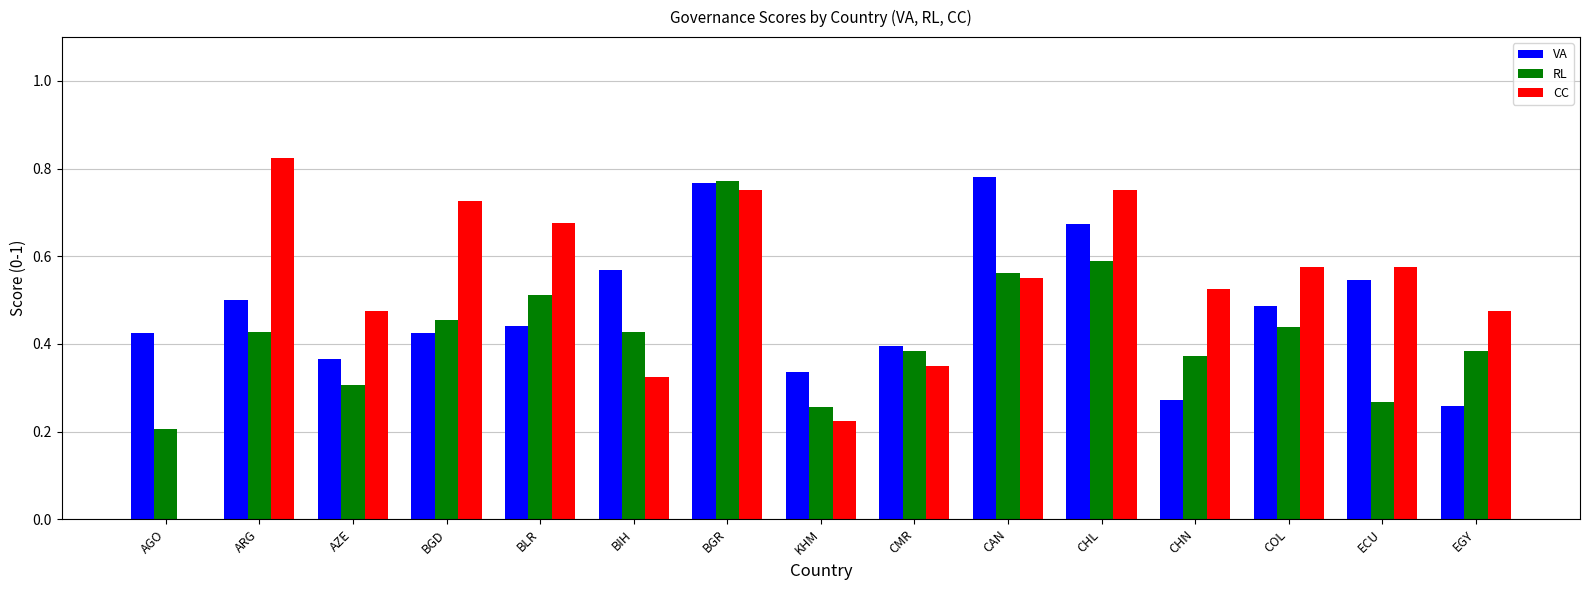

What is the difference between the VA values at BGD and AZE?

0.1